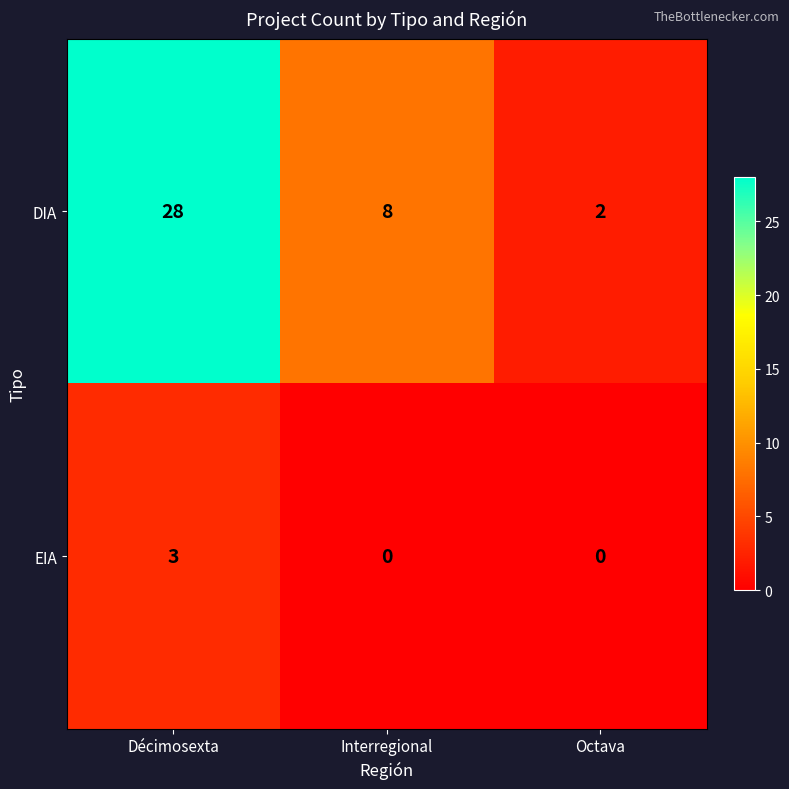

Rank the series at Décimosexta from lowest to highest value.

EIA, DIA